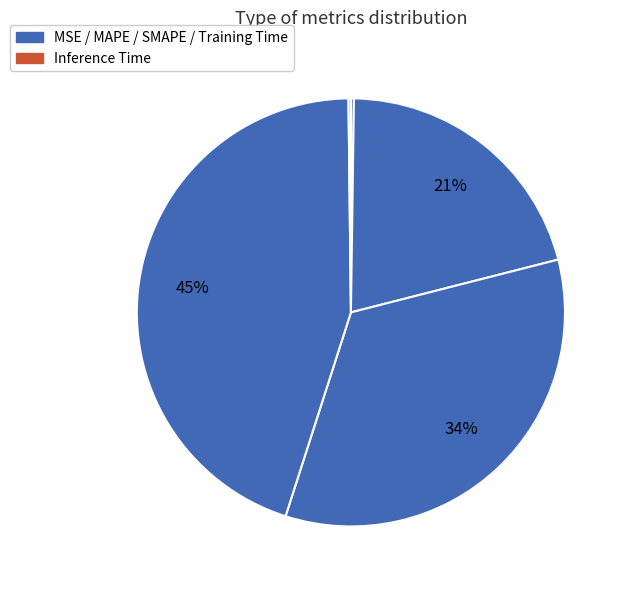

How many slices are in this pie chart?

5